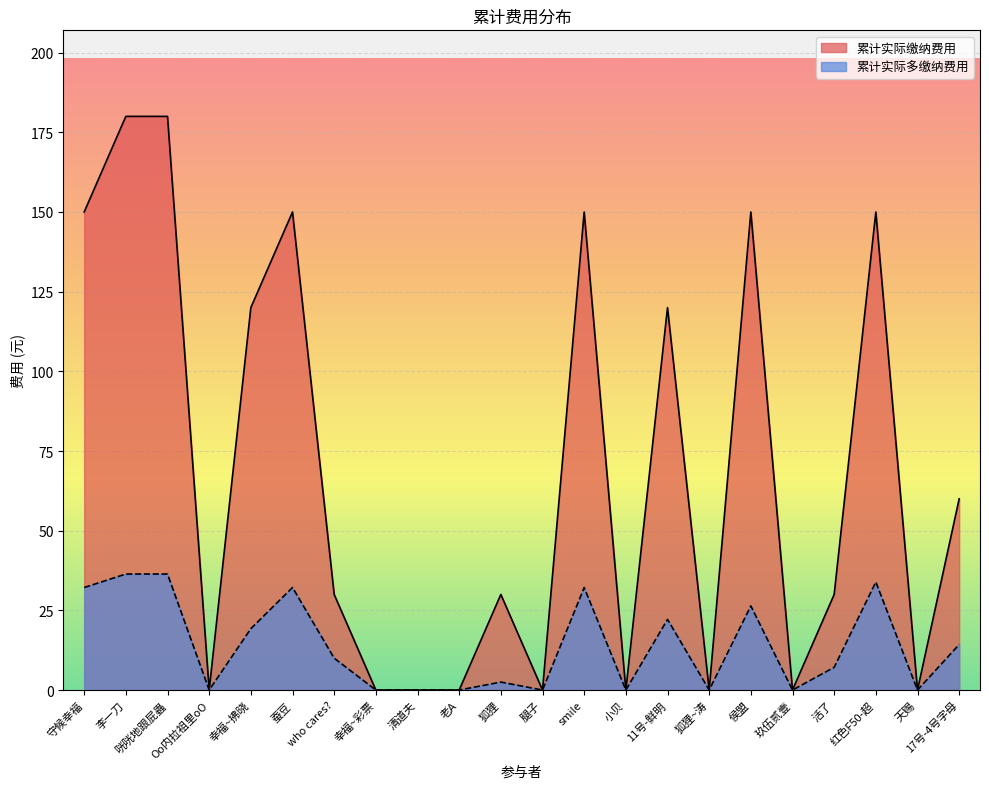

Count the number of data series in this chart.

2